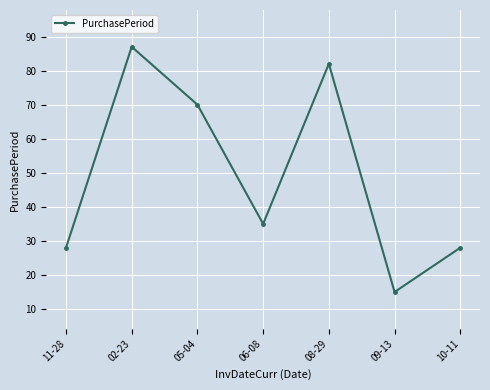

Is this an area chart (filled region under the line)?

No